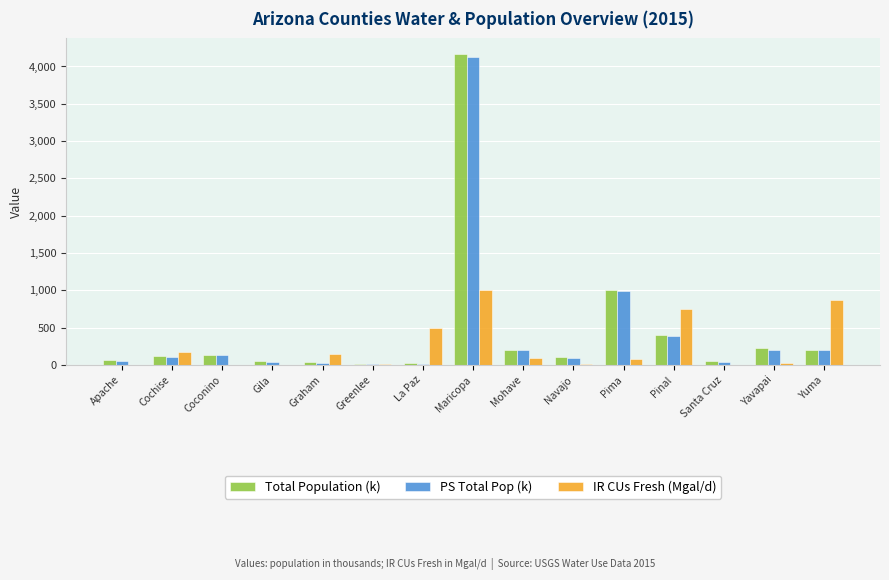

True or false: IR CUs Fresh (Mgal/d) has a value of 146.8 at Graham.

True